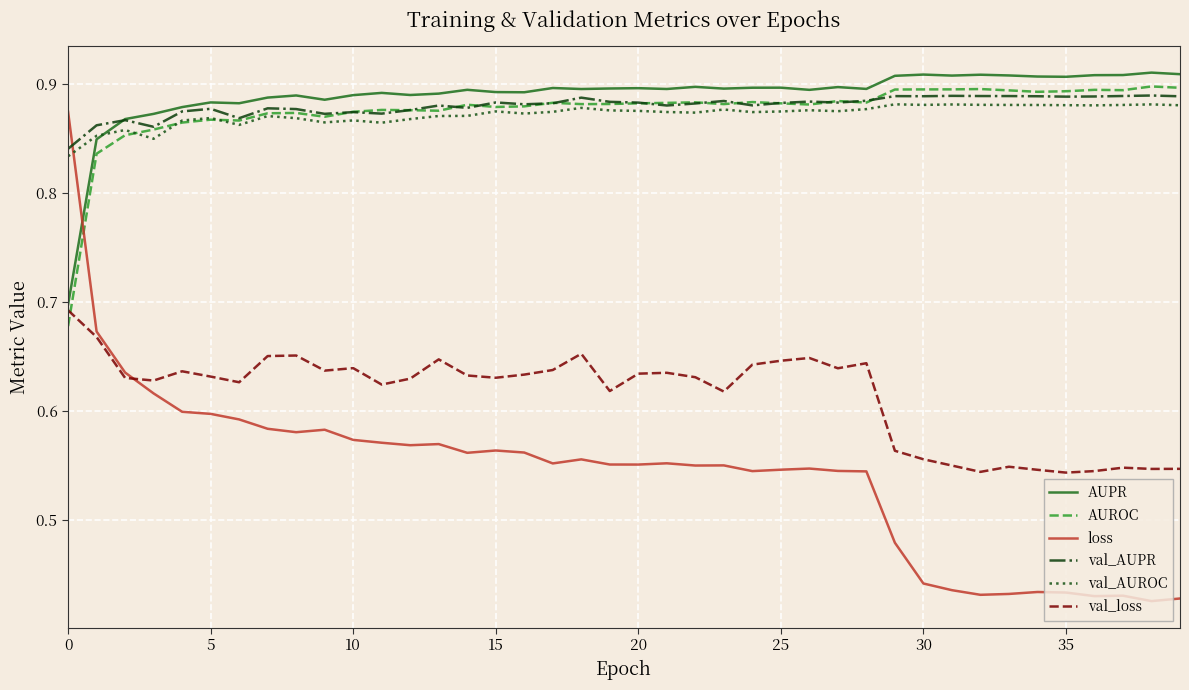

Which series has the largest range (max minus min)?

loss